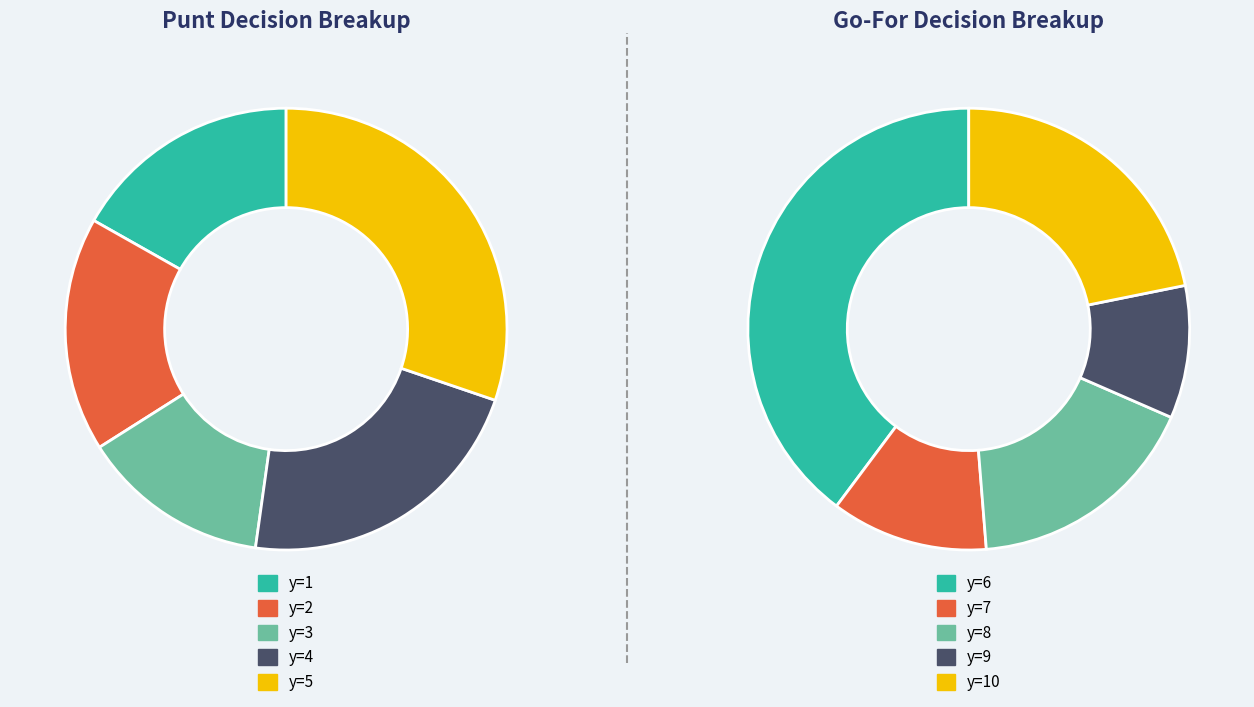

How many slices are in this pie chart?

10